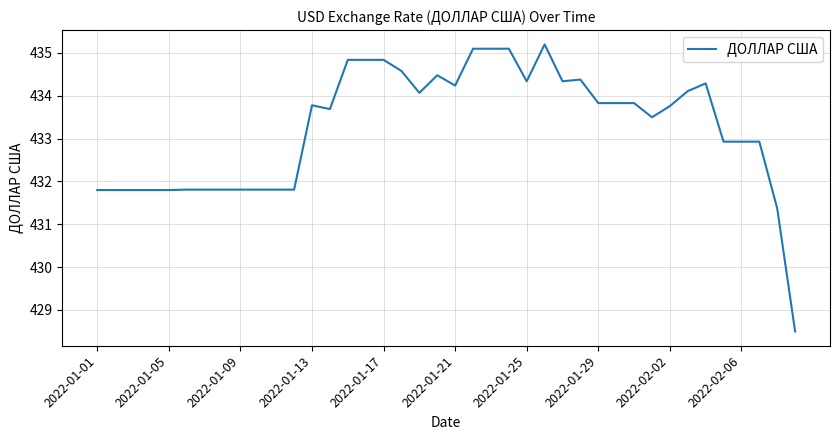

Reading left to right, transcribe all the data shown in this chart.

431.8	431.8	431.8	431.8	431.8	431.8	431.8	431.8	431.8	431.8	431.8	431.8	433.8	433.7	434.8	434.8	434.8	434.6	434.1	434.5	434.2	435.1	435.1	435.1	434.3	435.2	434.3	434.4	433.8	433.8	433.8	433.5	433.8	434.1	434.3	432.9	432.9	432.9	431.4	428.5